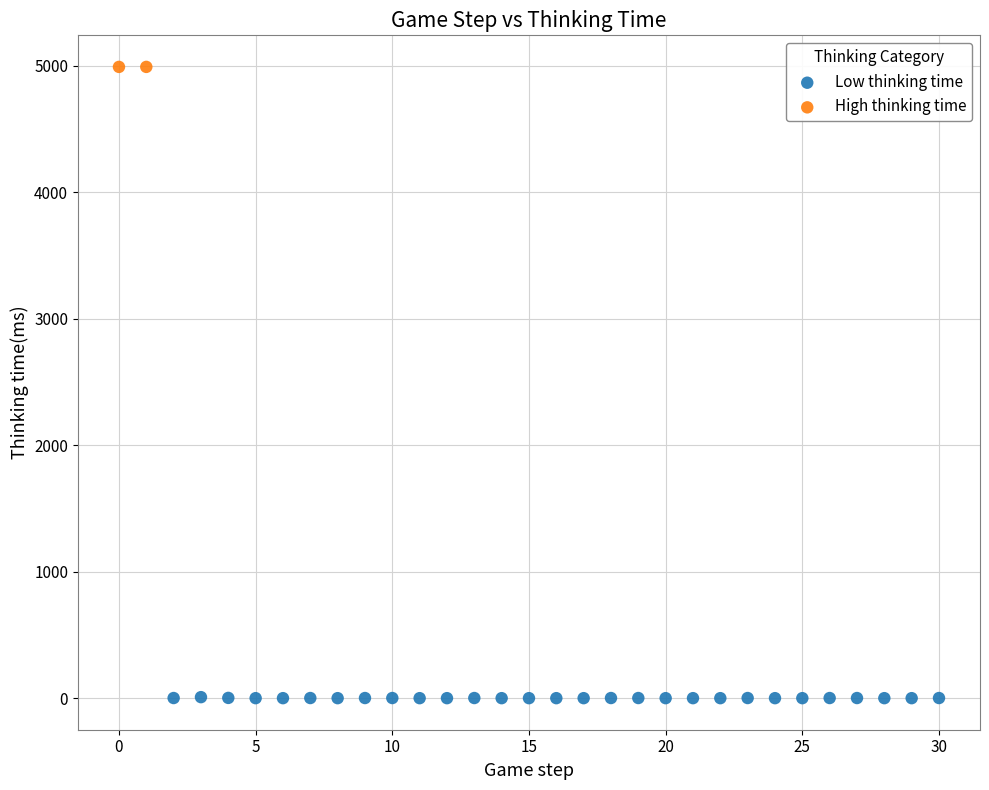

Which series contains the lowest Y value?

Low thinking time